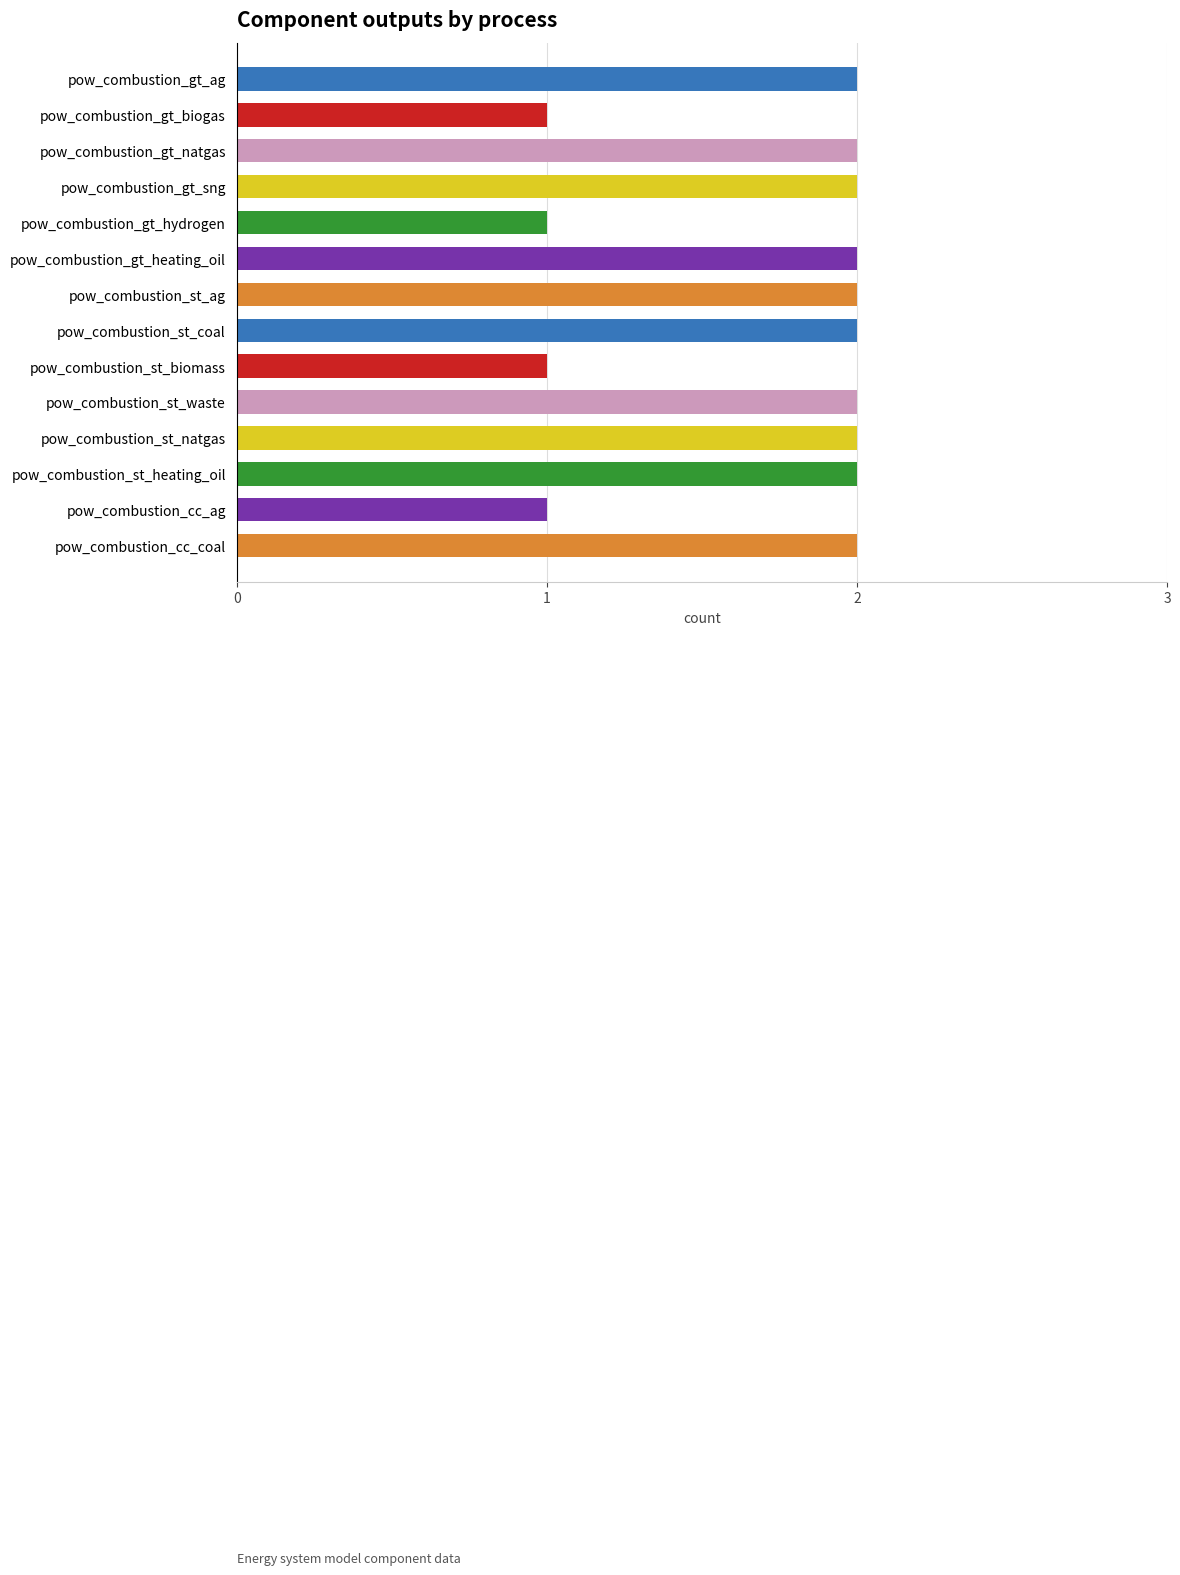

Reading top to bottom, extract all data points from this chart.

pow_combustion_gt_ag=2	pow_combustion_gt_biogas=1	pow_combustion_gt_natgas=2	pow_combustion_gt_sng=2	pow_combustion_gt_hydrogen=1	pow_combustion_gt_heating_oil=2	pow_combustion_st_ag=2	pow_combustion_st_coal=2	pow_combustion_st_biomass=1	pow_combustion_st_waste=2	pow_combustion_st_natgas=2	pow_combustion_st_heating_oil=2	pow_combustion_cc_ag=1	pow_combustion_cc_coal=2